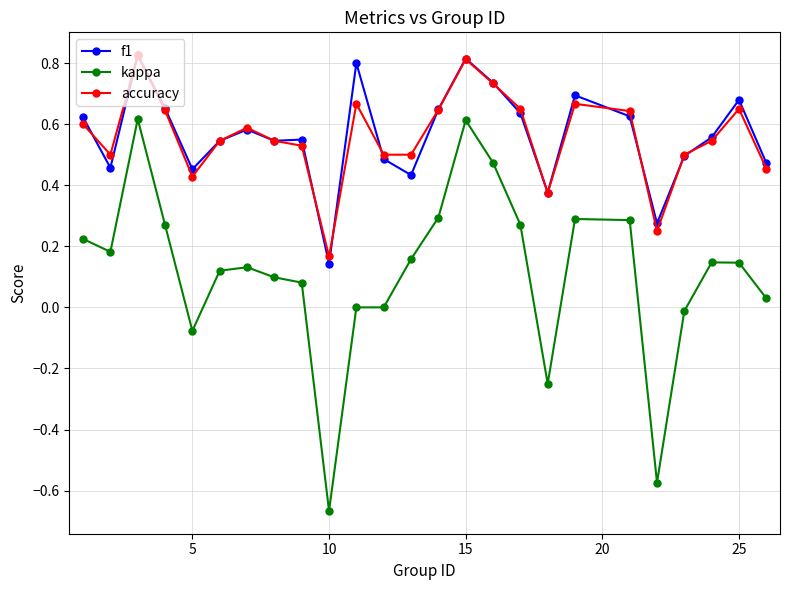

True or false: kappa and accuracy cross at least once.

False